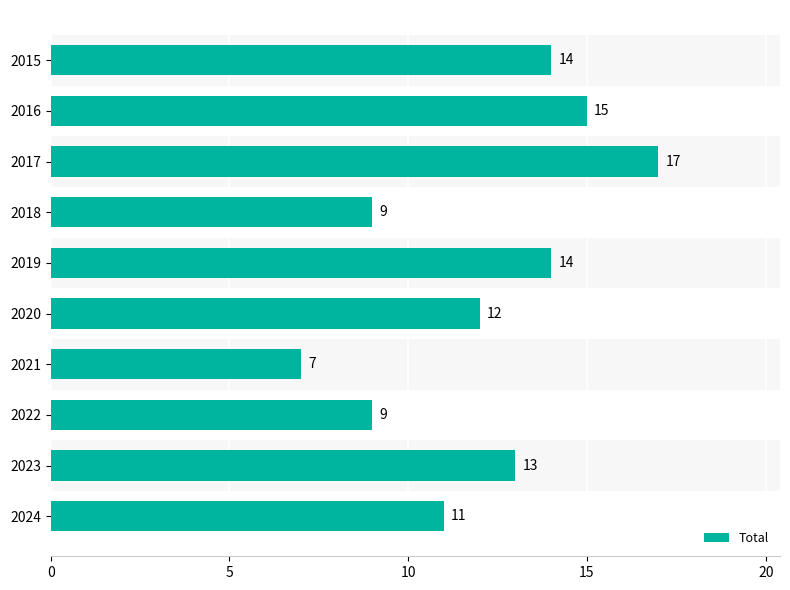

How many values are between 9 and 14?

7